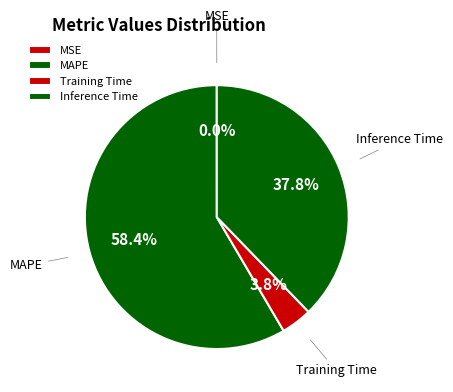

Which category accounts for the majority?

MAPE